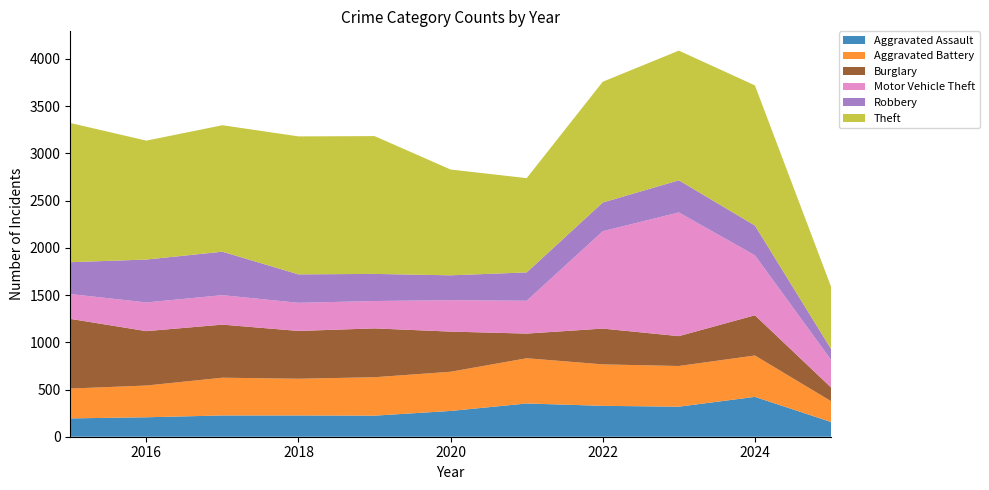

Reading left to right, transcribe all the data shown in this chart.

Aggravated Assault: 194	206	225	225	223	273	352	327	318	422	156
Aggravated Battery: 316	336	400	389	407	415	479	439	431	438	221
Burglary: 738	576	562	506	517	425	261	379	316	426	145
Motor Vehicle Theft: 263	304	312	298	290	333	348	1031	1310	635	293
Robbery: 337	454	460	301	287	263	300	304	340	315	115
Theft: 1474	1259	1339	1461	1459	1120	998	1279	1373	1484	660